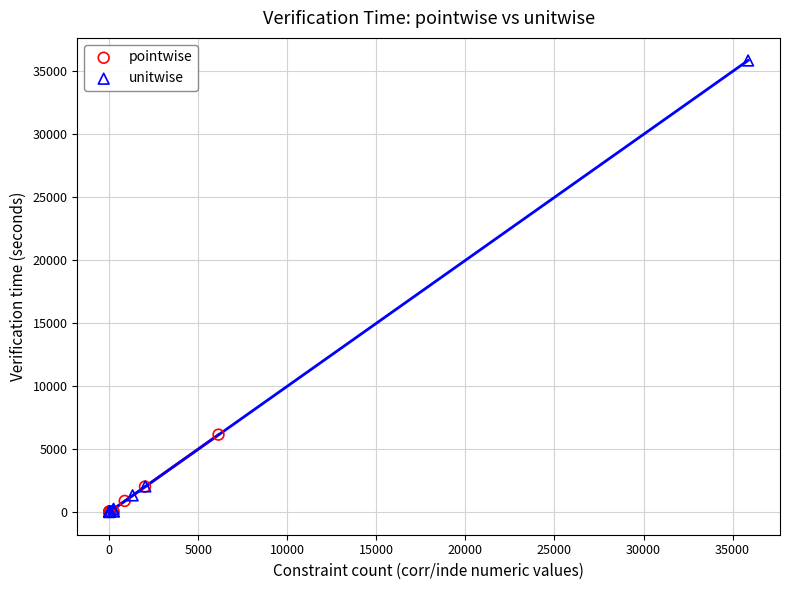

Which series contains the highest Y value?

unitwise